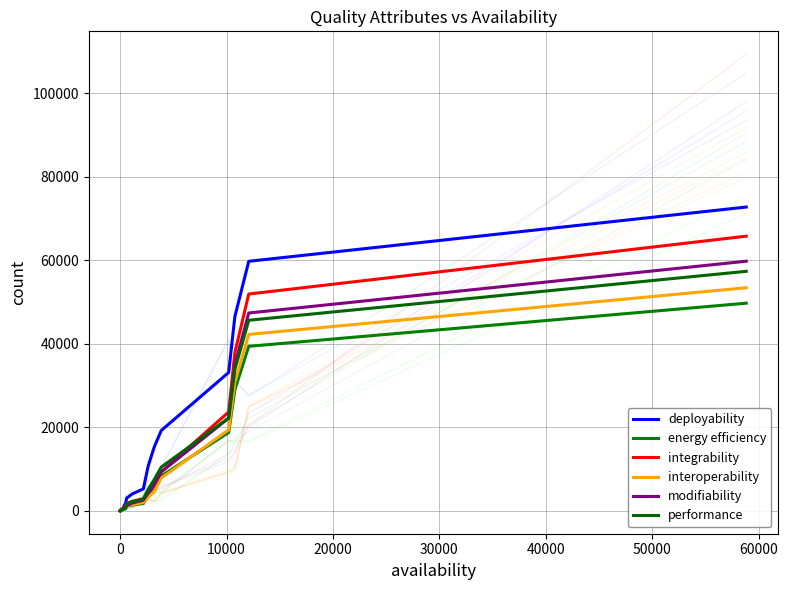

How many times do integrability and performance cross each other?

4